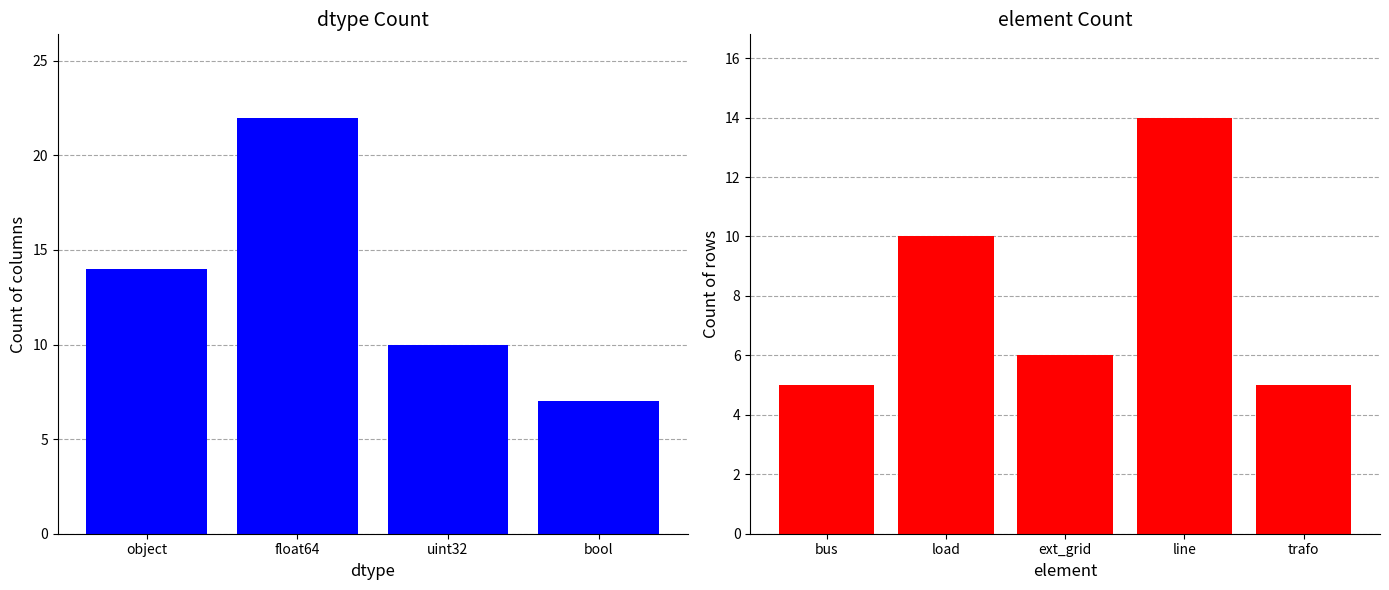

What is the lowest value of the object series?

14